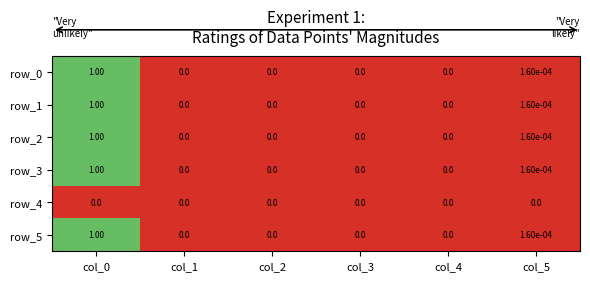

Is the value of row_1 at col_5 greater than the value of row_4 at col_0?

Yes